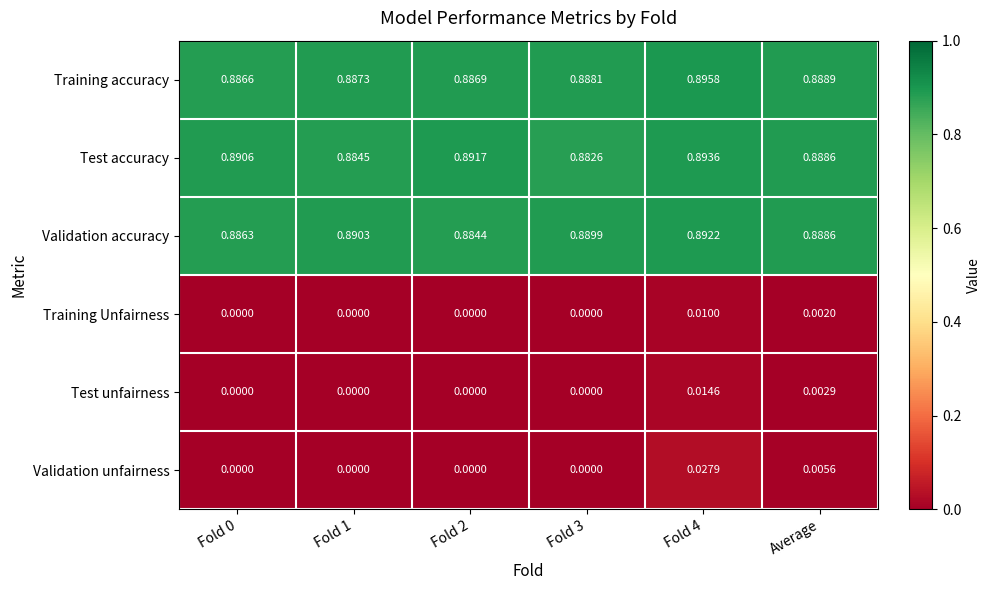

Which series has the largest total across all categories?

Training accuracy